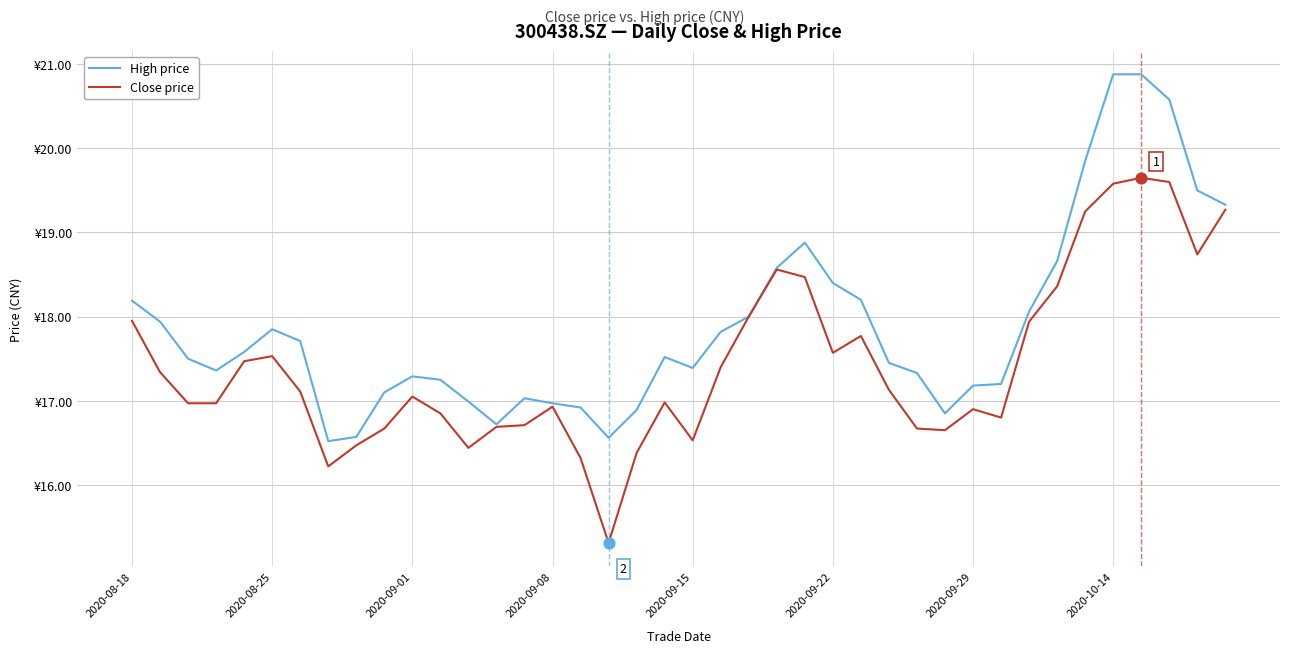

Is this an area chart (filled region under the line)?

No